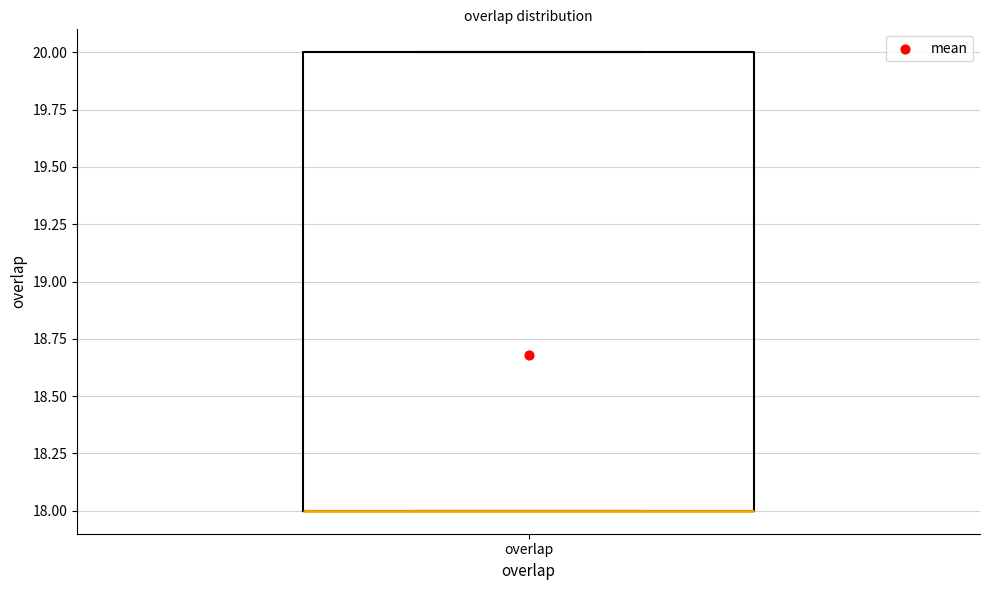

Transcribe this box plot: give where the median line is, the range the box spans, and where the two whiskers end, as read against the y-axis. The values are not printed on the chart, so give them approximately, as read against the axis.

median 18 (drawn on the box's lower edge), box 18 to 20, whiskers 18 to 20